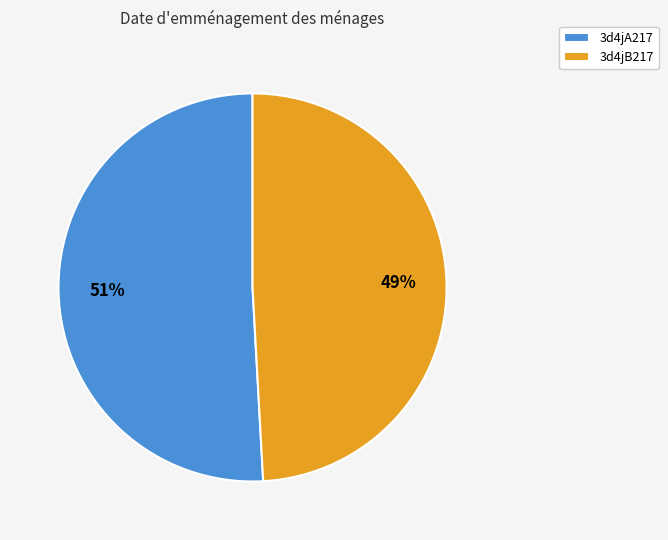

Which slice is the smallest?

3d4jB217